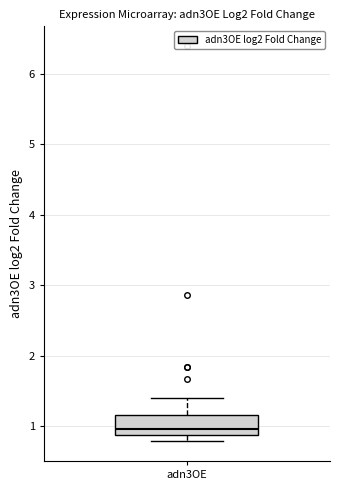

Read this box plot against the y-axis: the position of the median line, the range covered by the box, and the ends of both whiskers. The values are not printed on the chart, so give them approximately, as read against the axis.

median 1.0, box 0.9 to 1.2, whiskers 0.8 to 1.4